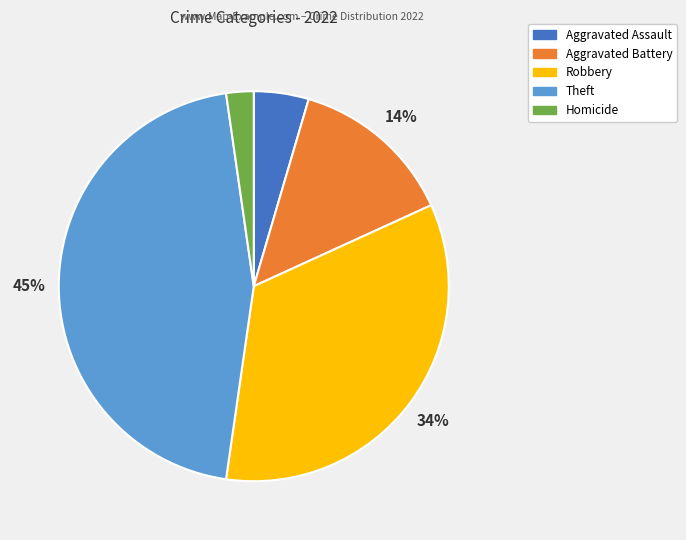

To the nearest percent, what portion does Homicide represent?

2%